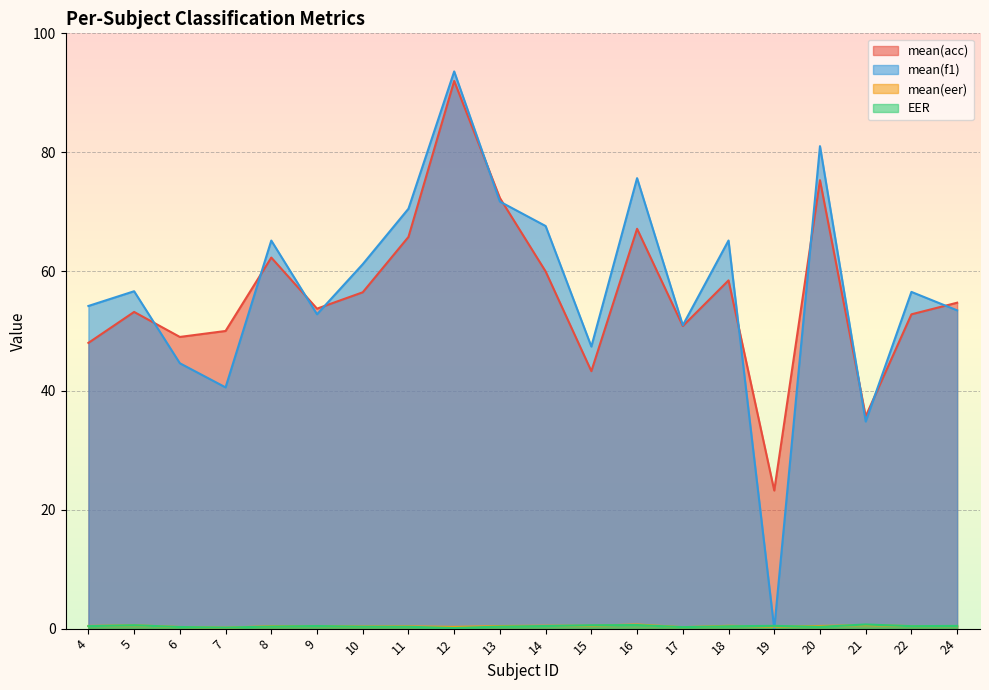

The mean(f1) series shows 20.9 at 6. True or false?

False